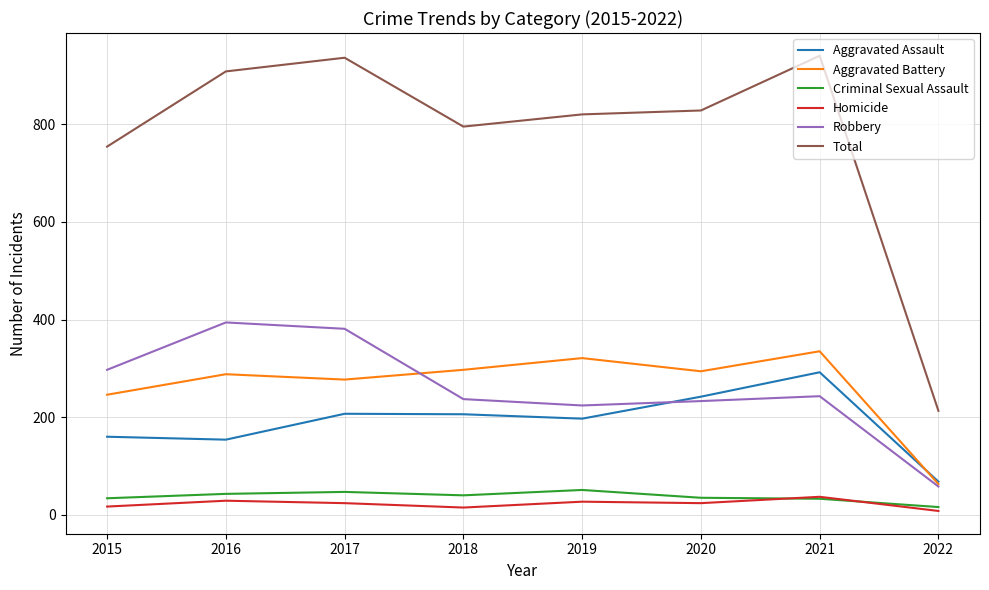

What is the sum of the Total values at 2019 and 2021?

1760